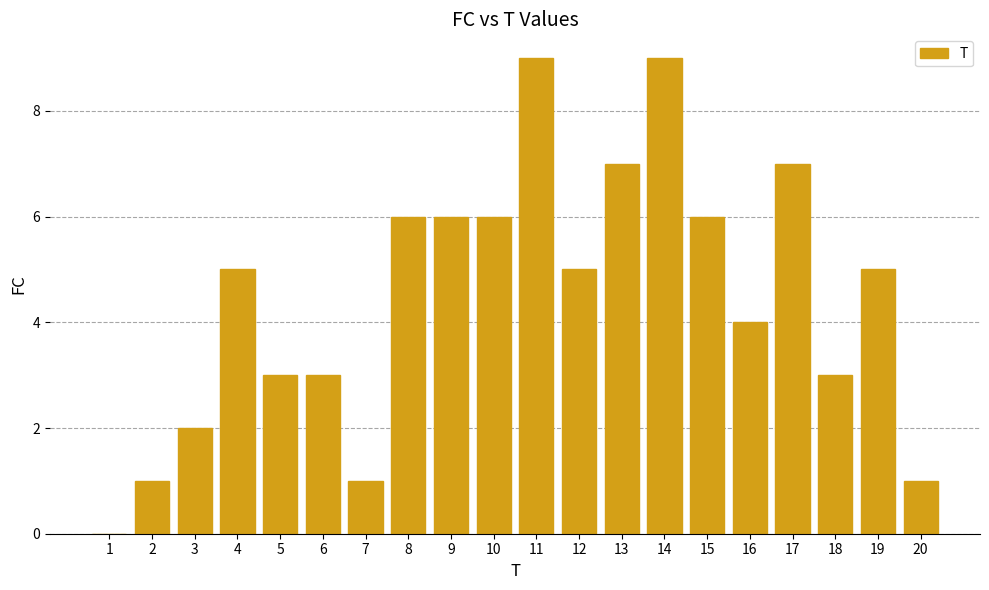

What is the change in value from 15 to 20?

-5